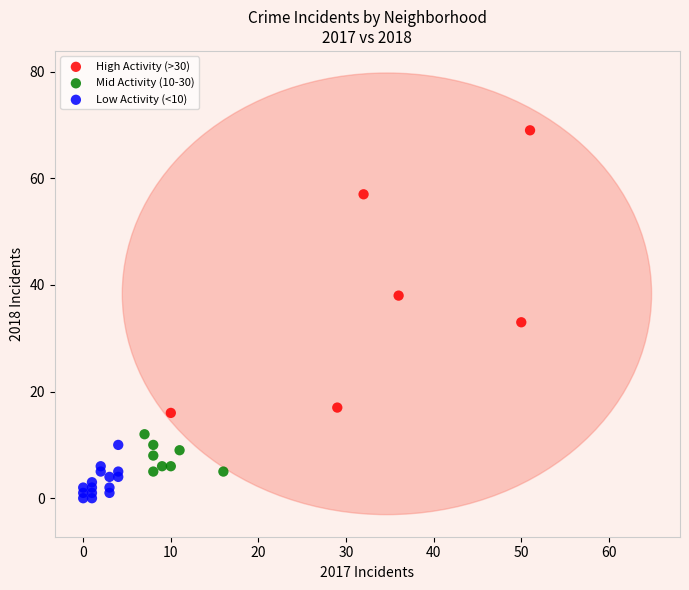

Which series contains the lowest Y value?

Low Activity (<10)